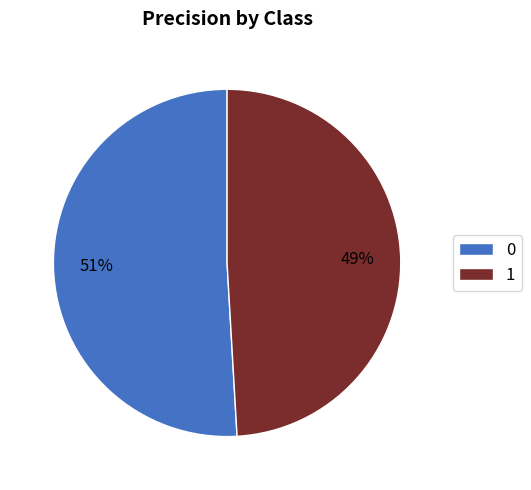

To the nearest percent, what percentage of the pie is 0?

51%